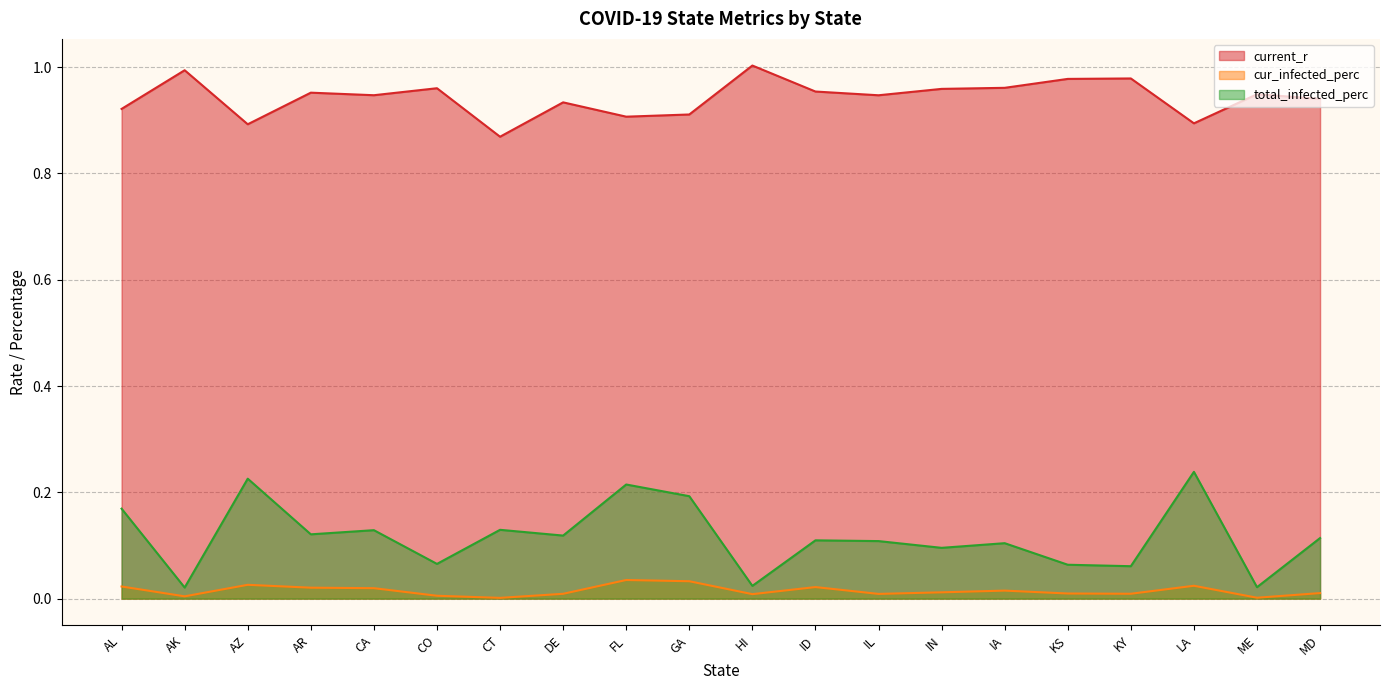

What is the label of the 7th point from the right?

IN